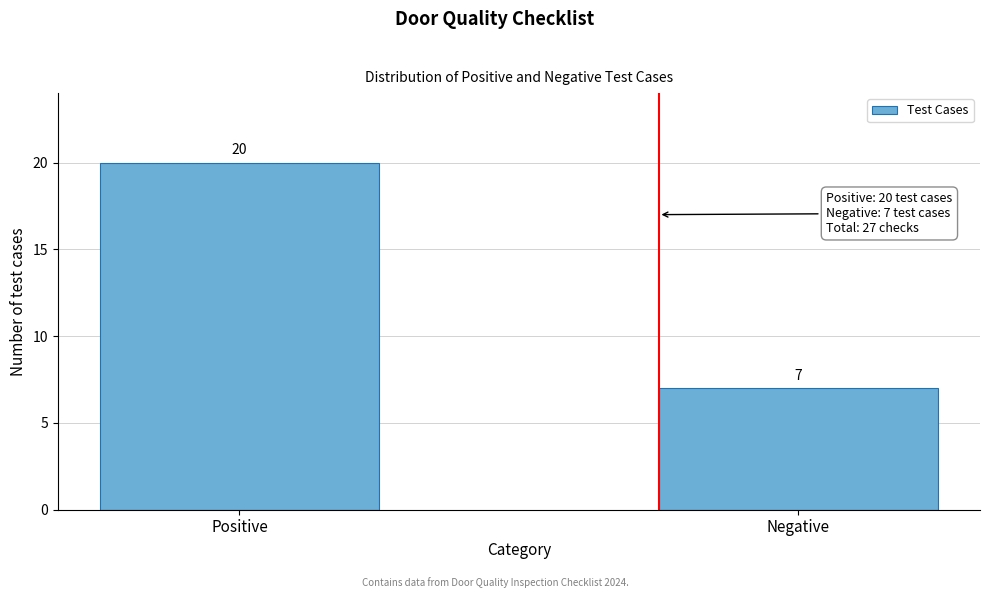

Reading right to left, what are all the values shown in this chart?

7	20